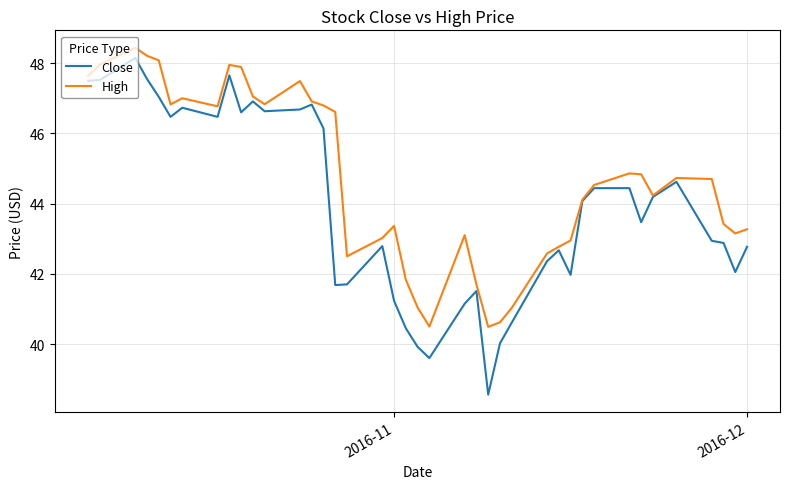

Which series has the widest spread of values?

Close